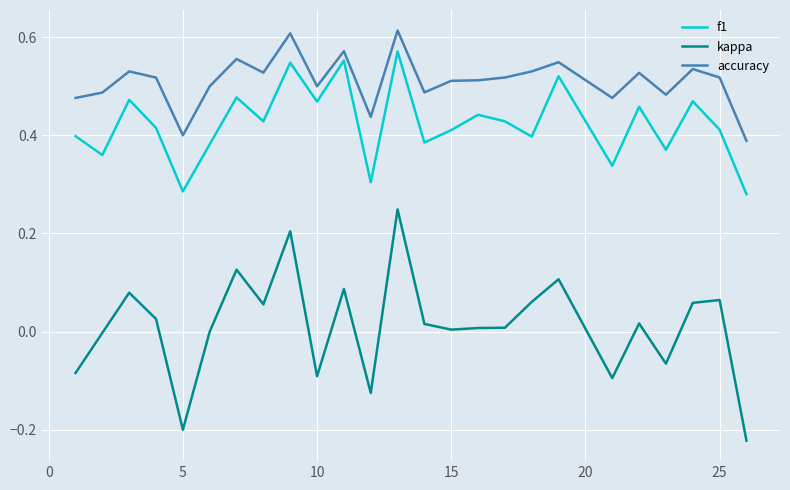

Rank the series by their maximum value, from highest to lowest.

accuracy, f1, kappa